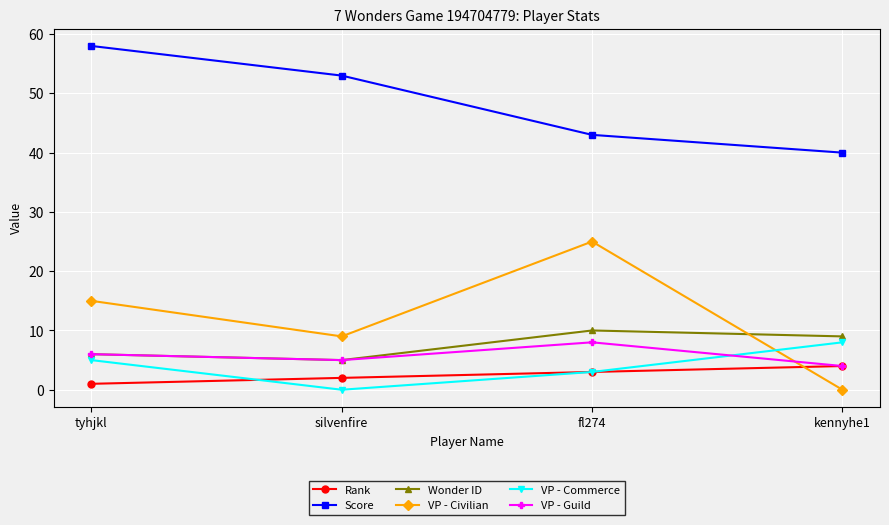

Is it true that VP - Guild equals 5 at silvenfire?

True